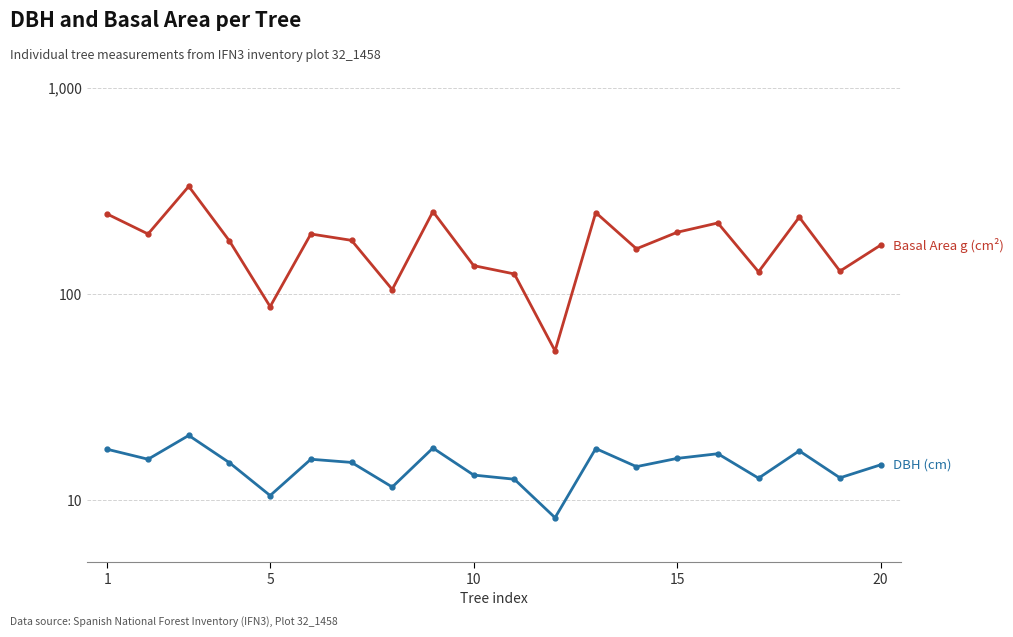

What is the smallest value displayed?

8.2